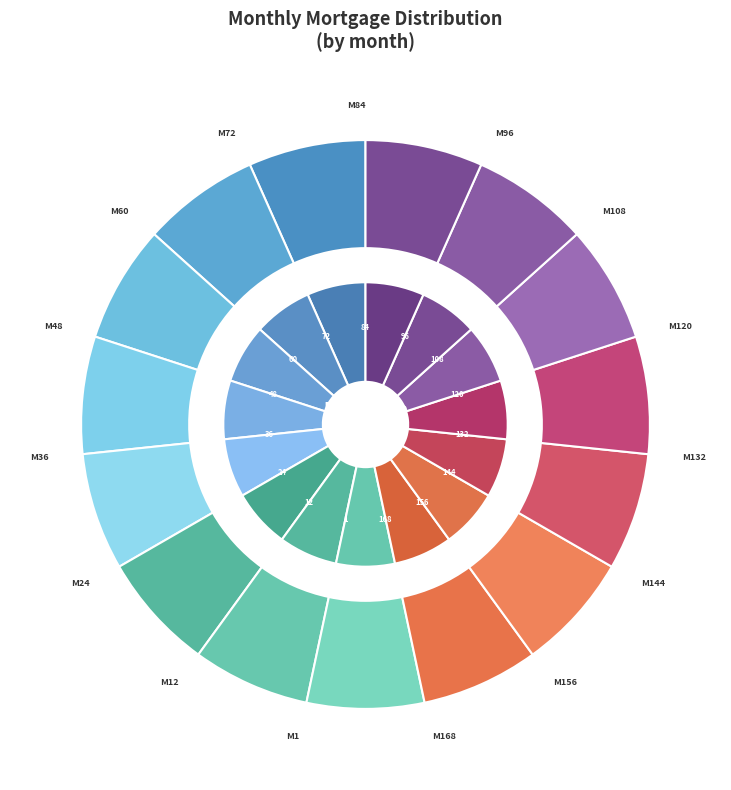

Rank the categories by value from highest to lowest.

Month 168, Month 156, Month 144, Month 132, Month 120, Month 108, Month 96, Month 84, Month 72, Month 60, Month 48, Month 36, Month 24, Month 12, Month 1